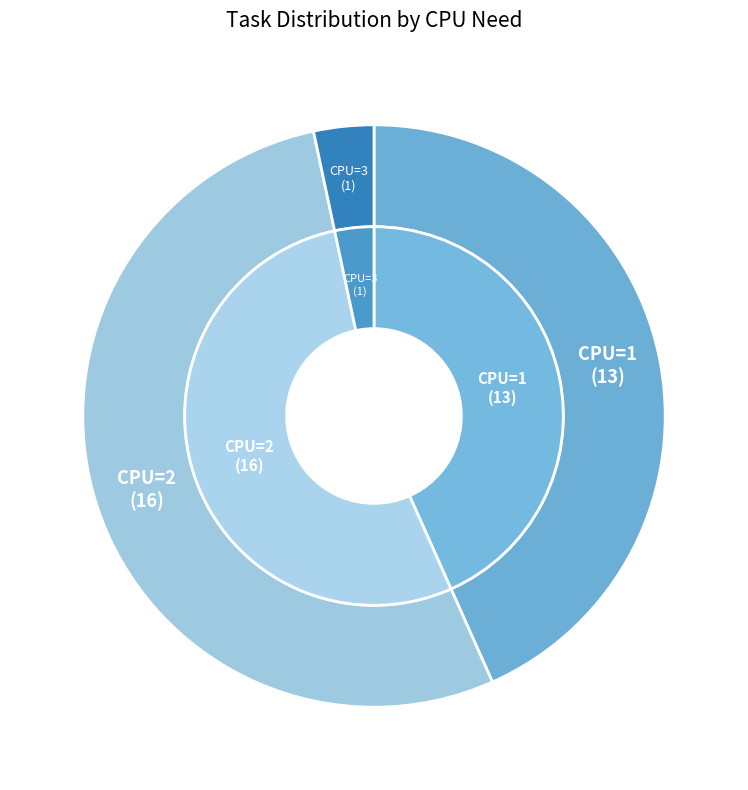

Rank the categories by value from highest to lowest.

cpu_need=2, cpu_need=1, cpu_need=3